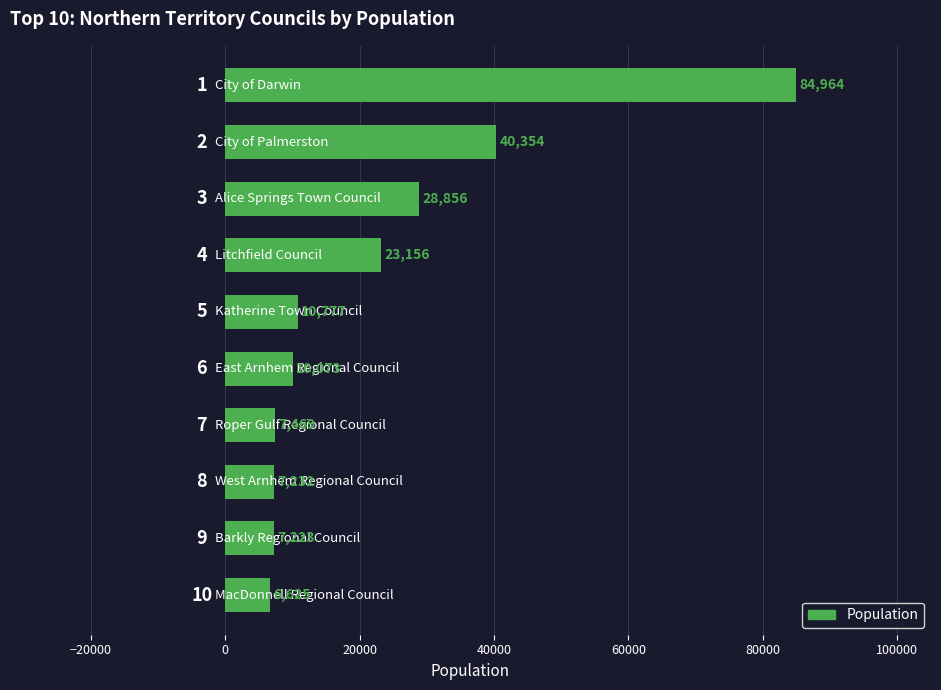

What is the value of the 9th bar from the top?

7223